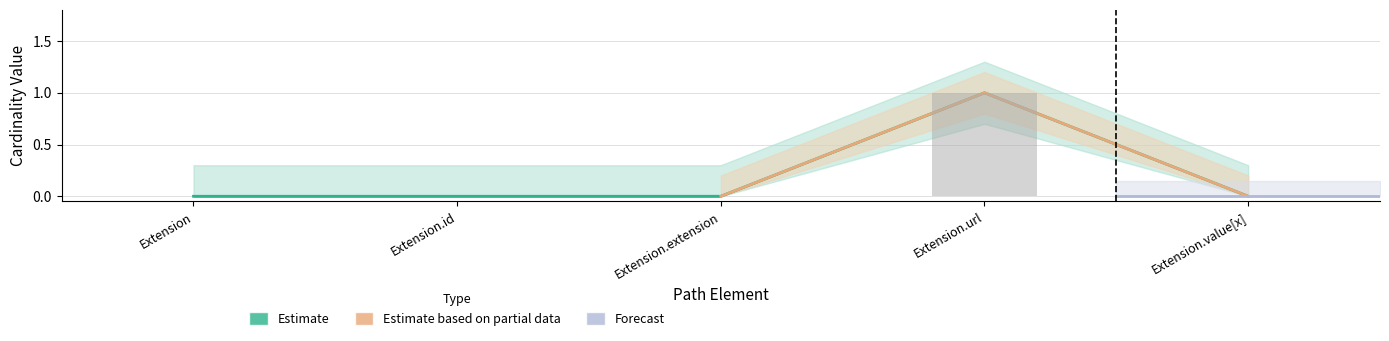

Reading left to right, list all the values displayed in this chart.

Min: Extension=0	Extension.id=0	Extension.extension=0	Extension.url=1	Extension.value[x]=0
Base Min: Extension=0	Extension.id=0	Extension.extension=0	Extension.url=1	Extension.value[x]=0